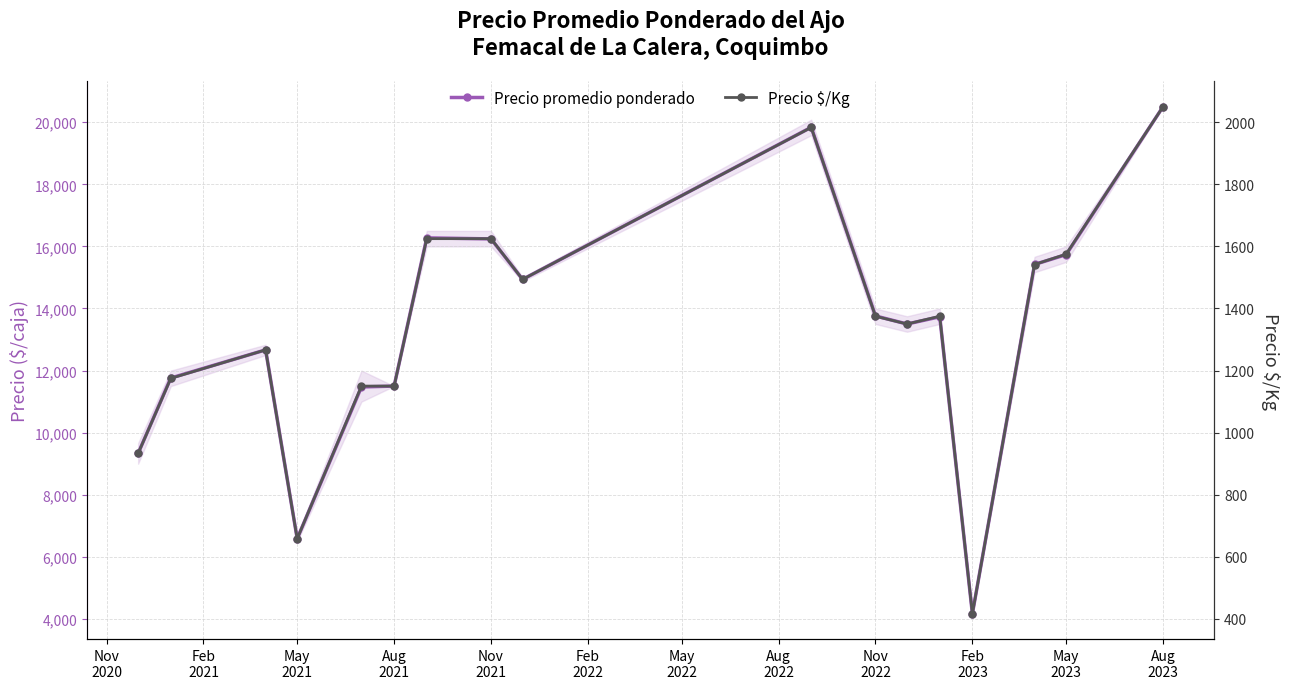

Which series has the widest spread of values?

Precio promedio ponderado